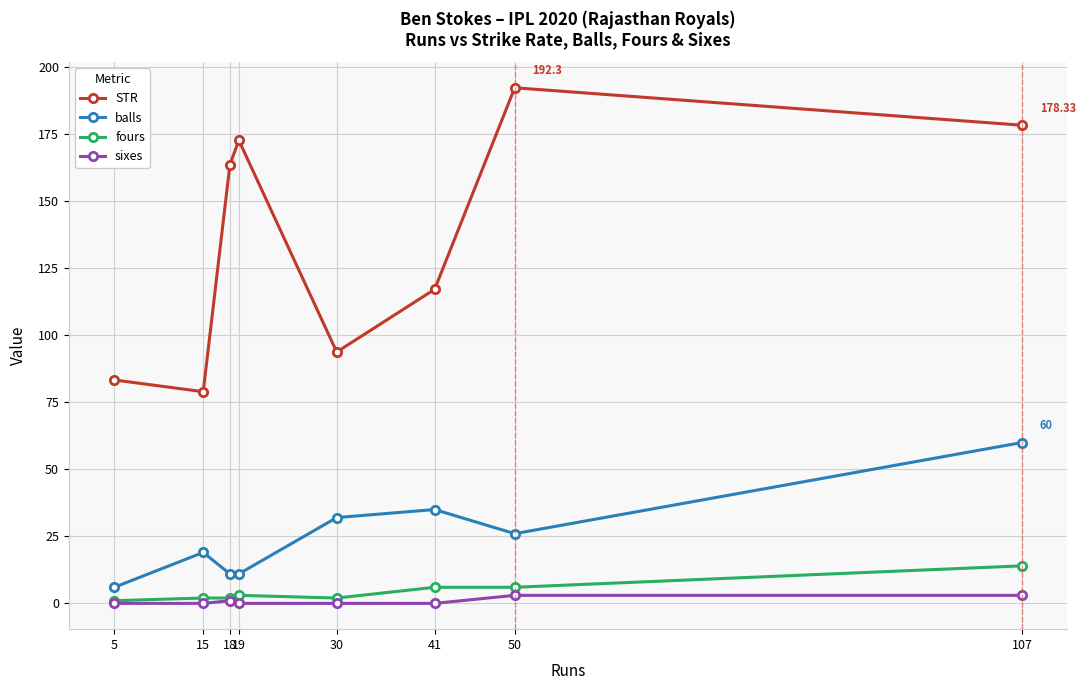

In STR, how many points are lower than both neighbors (excluding endpoints)?

2